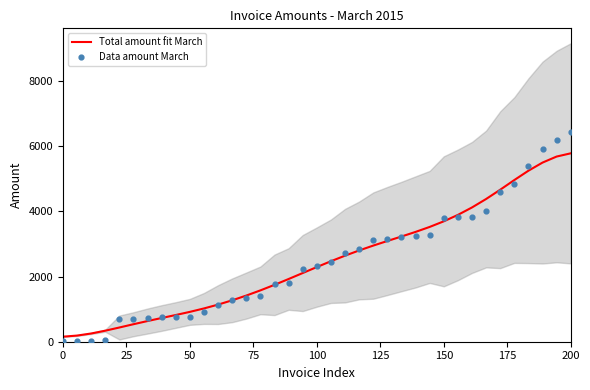

Which series has the largest total across all categories?

Total amount fit March